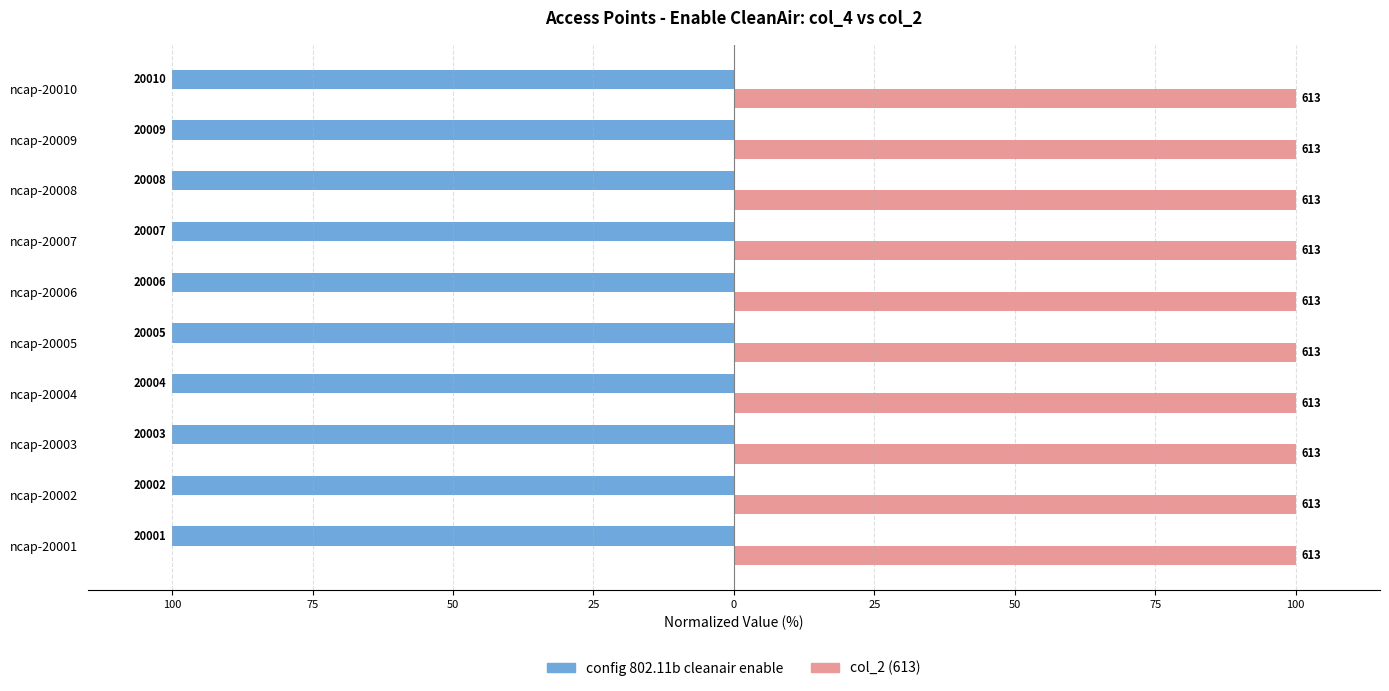

What are all the series names shown in the legend?

config 802.11b cleanair enable, col_2 (613)